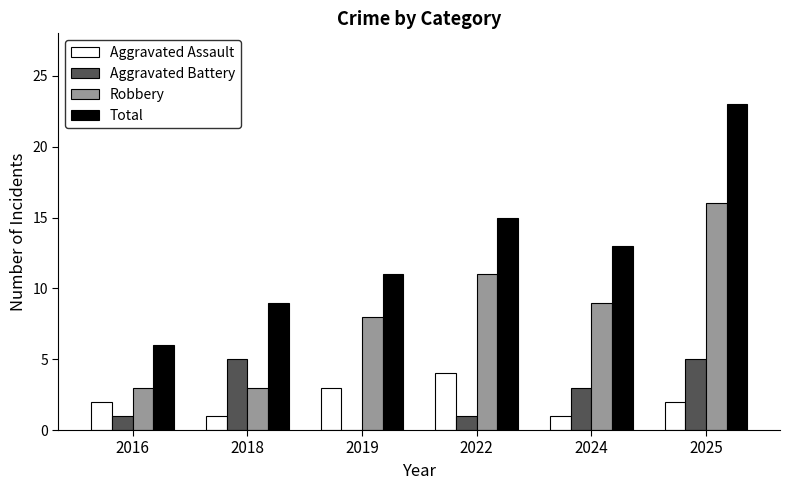

What is the total value across all series at 2024?

26